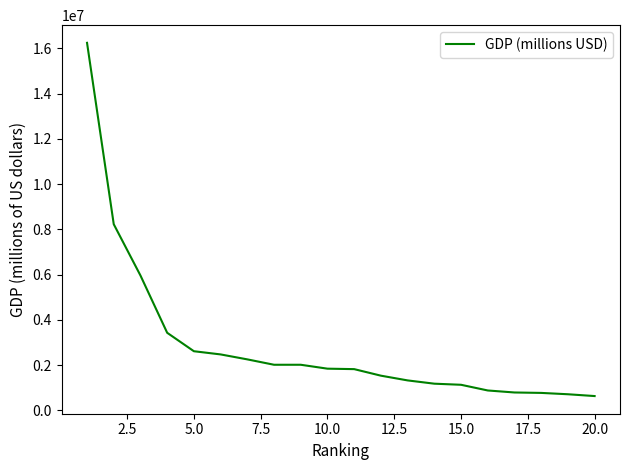

What is the difference between the maximum and minimum values?

15613427